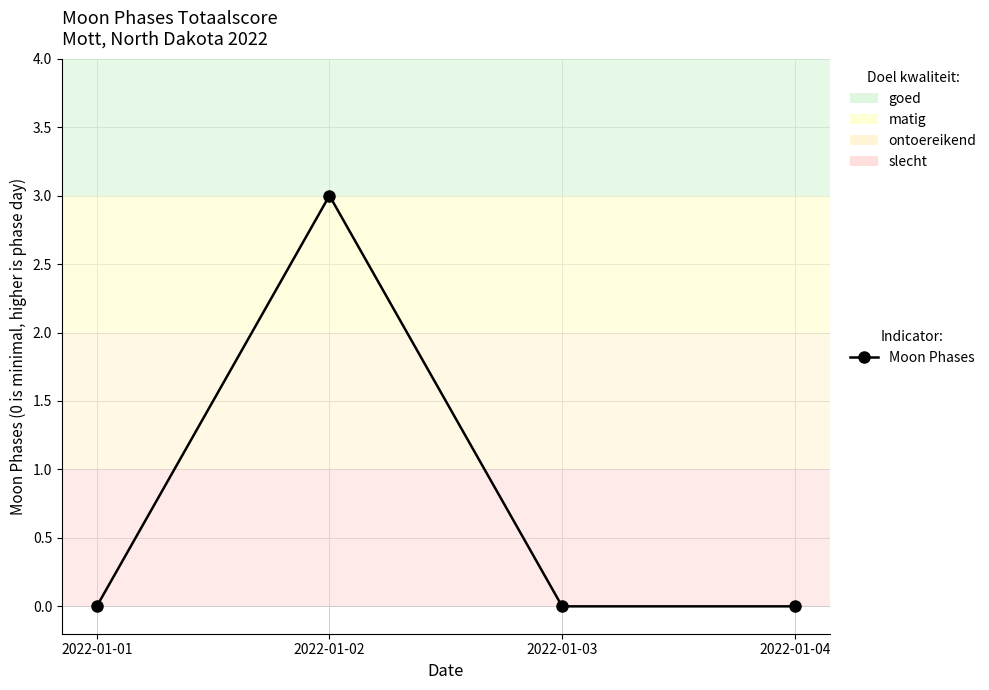

The value at 2022-01-03 is -1. True or false?

False